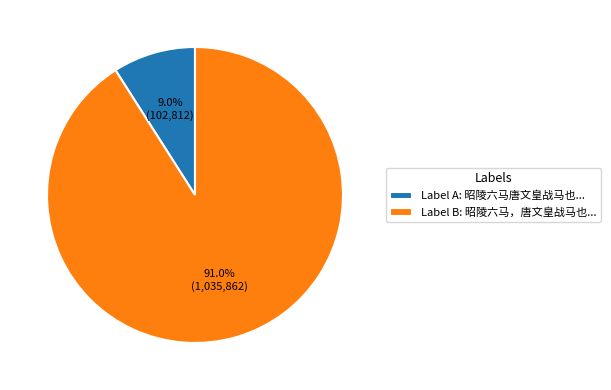

Which slice is the smallest?

Label A: 昭陵六马唐文皇战马也...